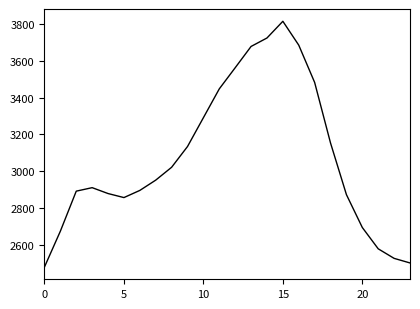

What is the difference between the maximum and minimum values?

1338